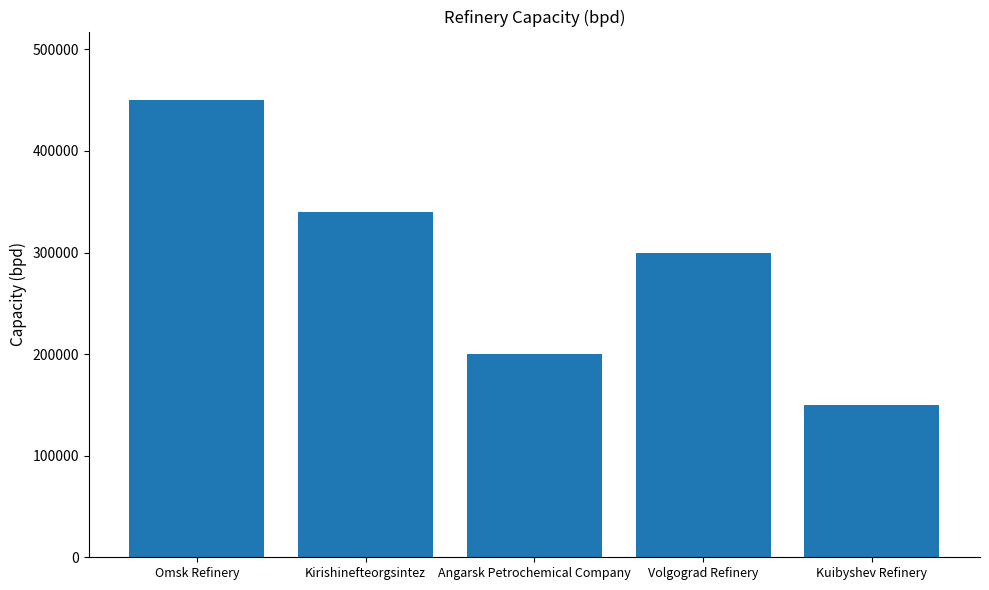

Is it true that the value at Omsk Refinery is 751713?

False